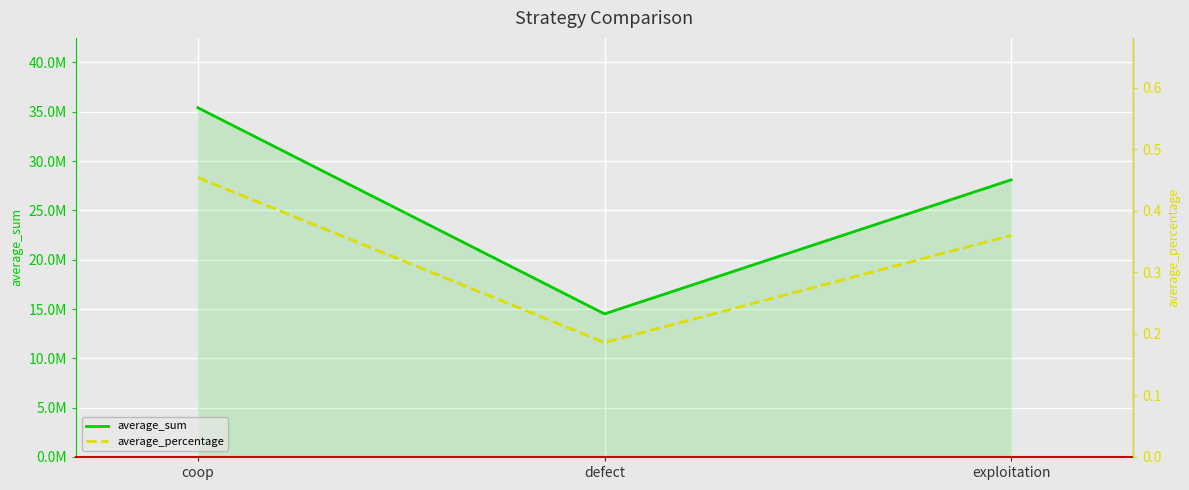

Is it true that average_percentage equals 0.1 at exploitation?

False